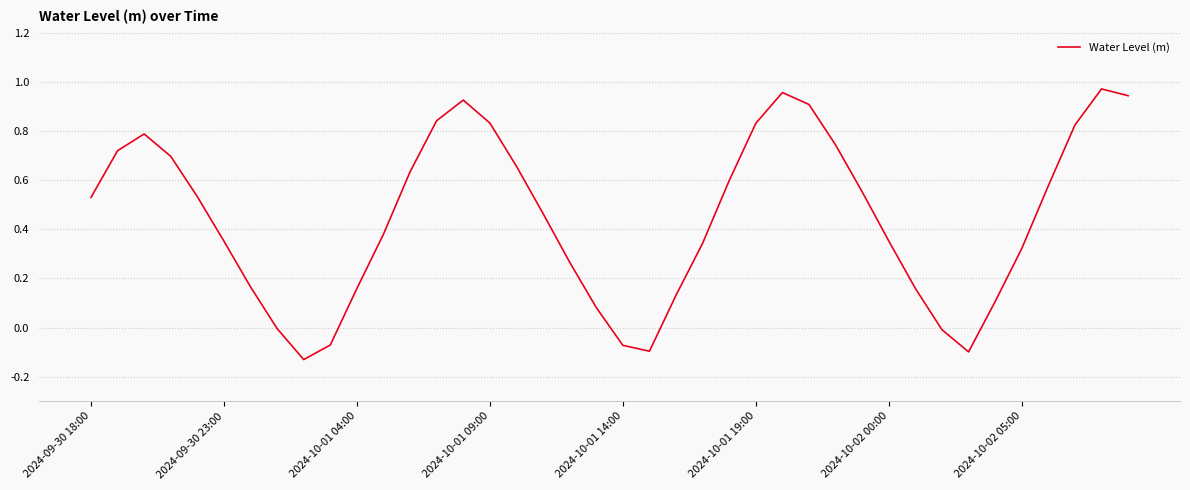

What is the difference between the maximum and second lowest values?

1.1